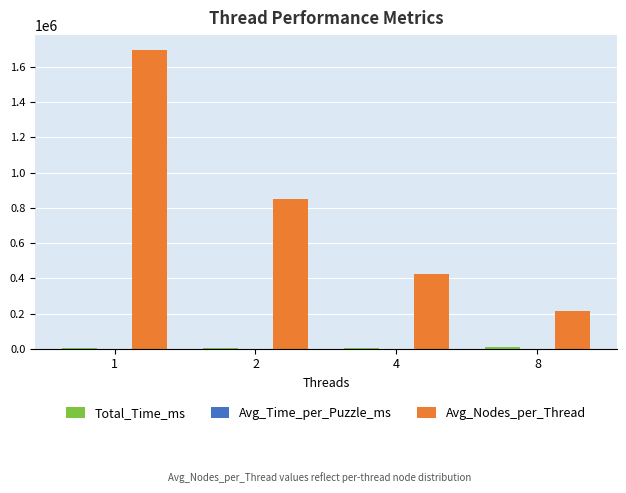

What is the greatest value displayed?

1695853.0